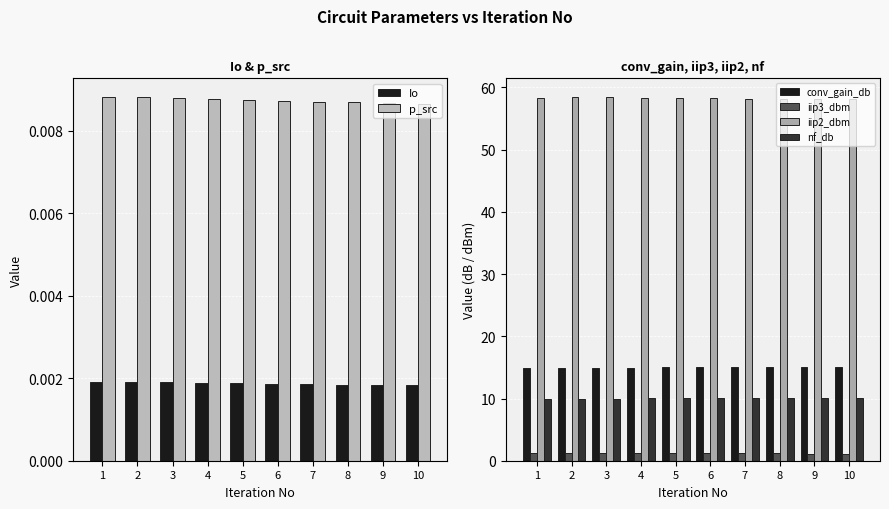

Is it true that conv_gain_db equals 15.0 at 7?

True